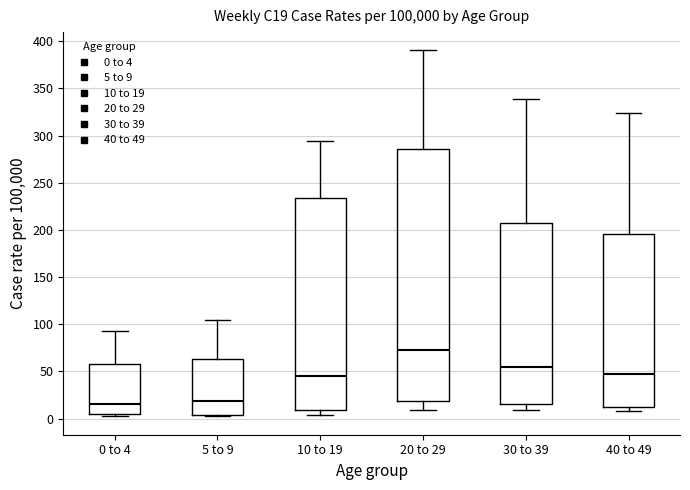

Which box has the highest median line?

20 to 29